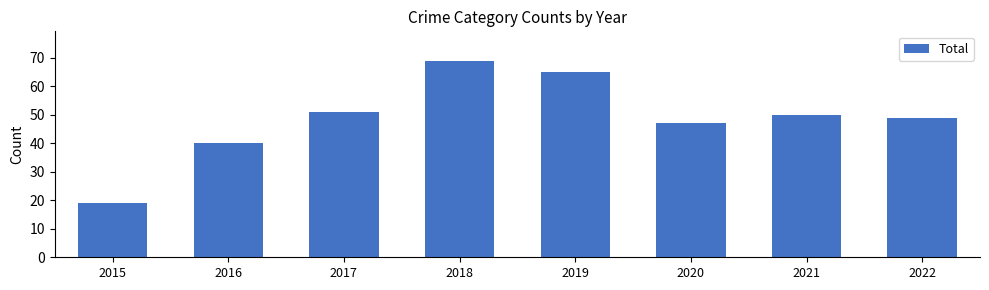

Which has a higher value, 2019 or 2016?

2019